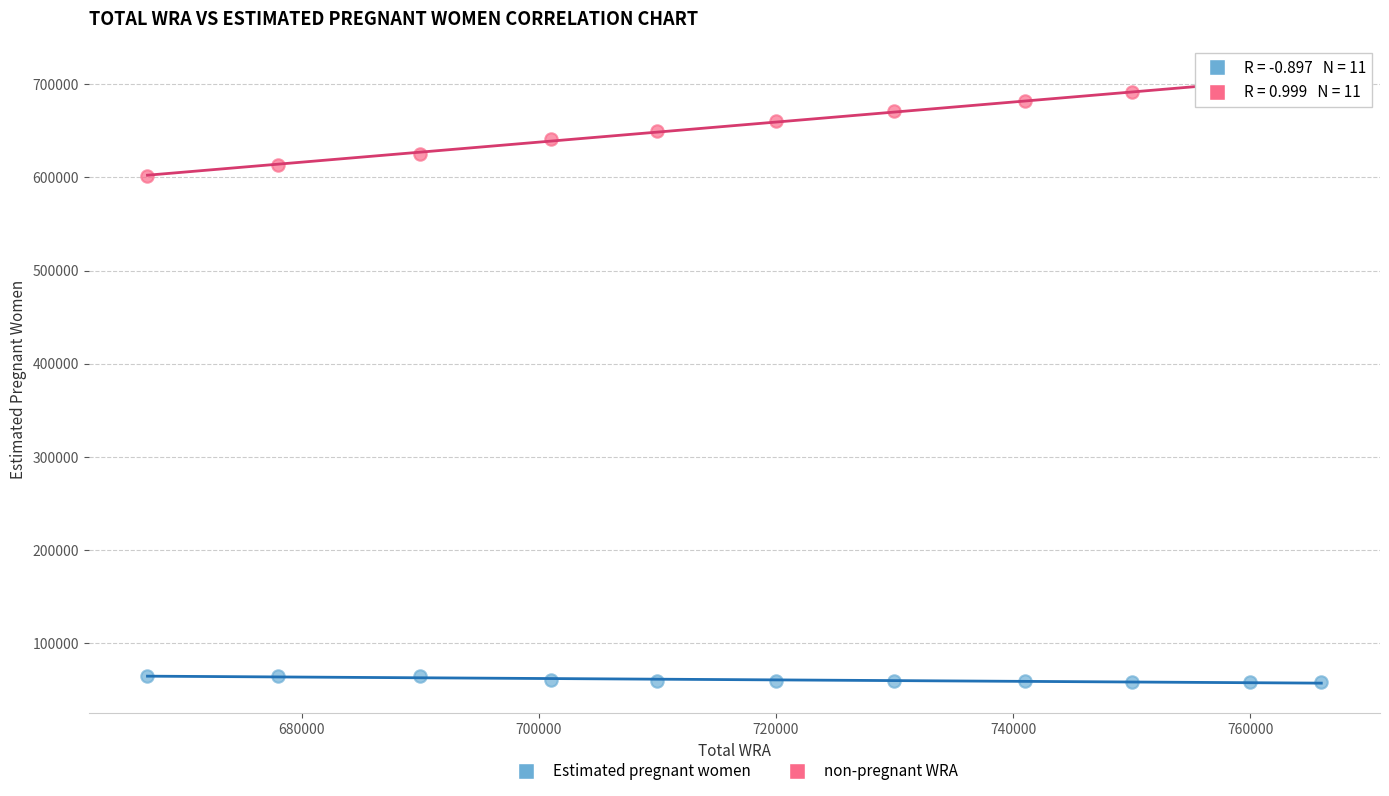

Which series reaches the maximum Y coordinate?

non-pregnant WRA